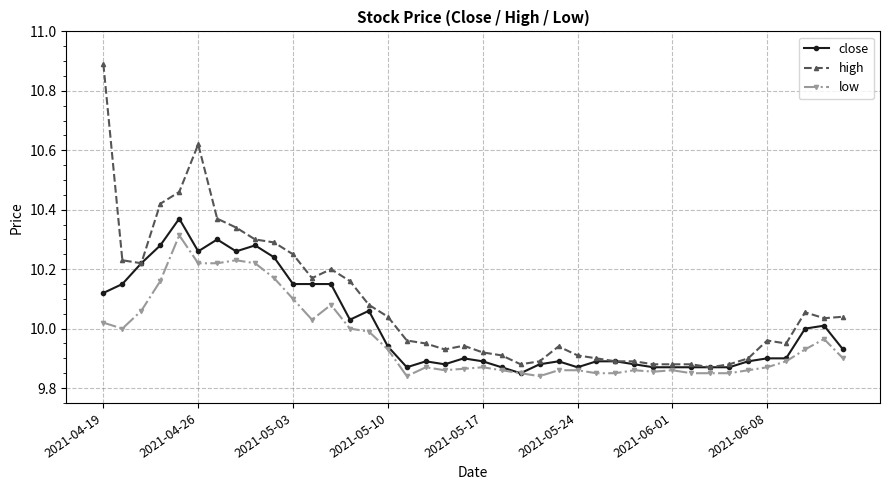

What is the difference between the maximum and minimum values in the high series?

1.0